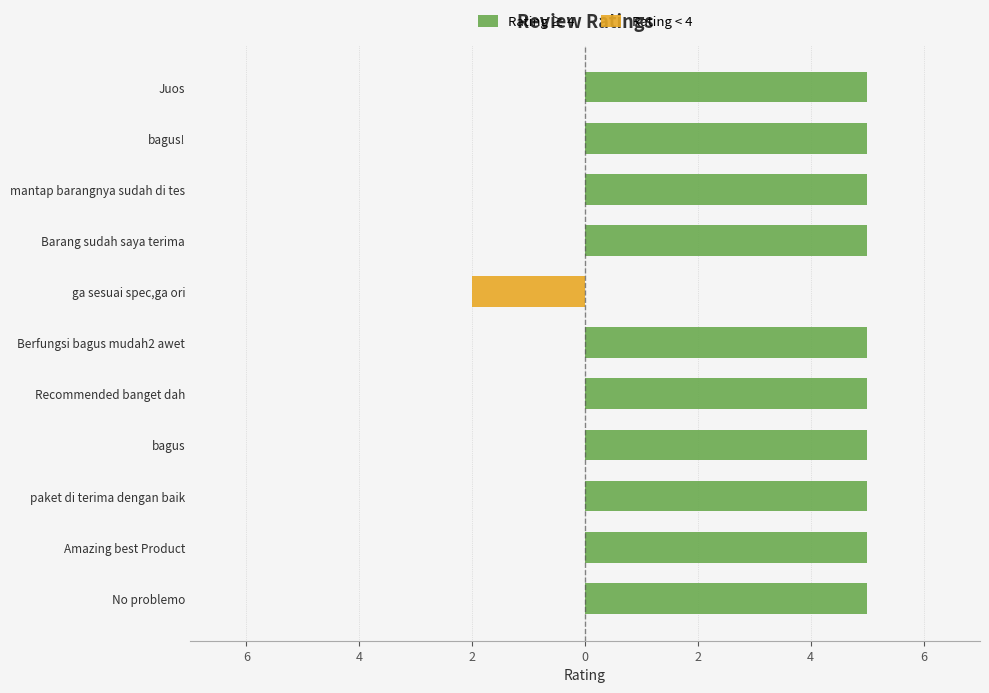

How many bars are there in each group?

2